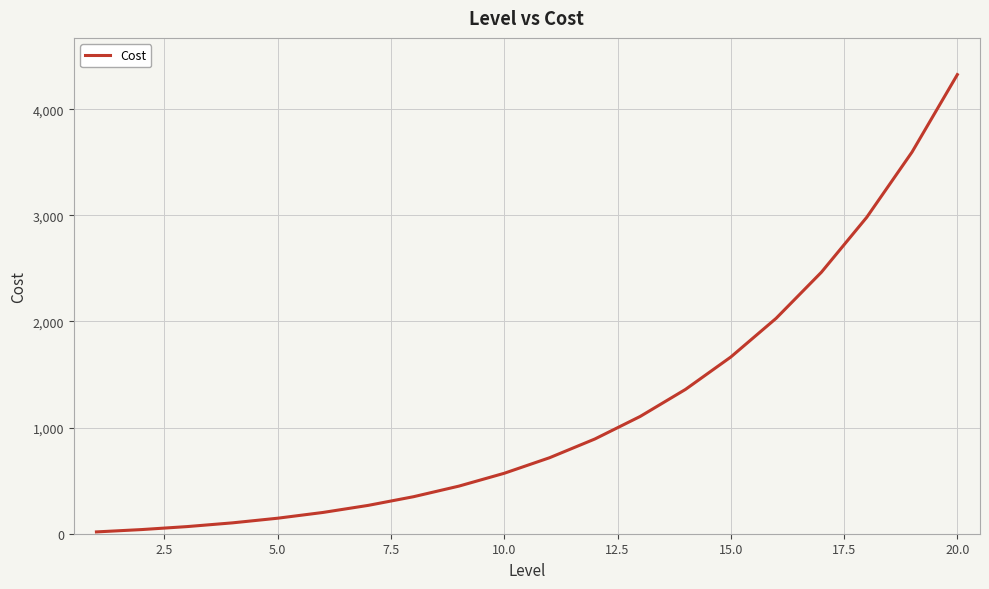

Count the number of values greater than 716.

10